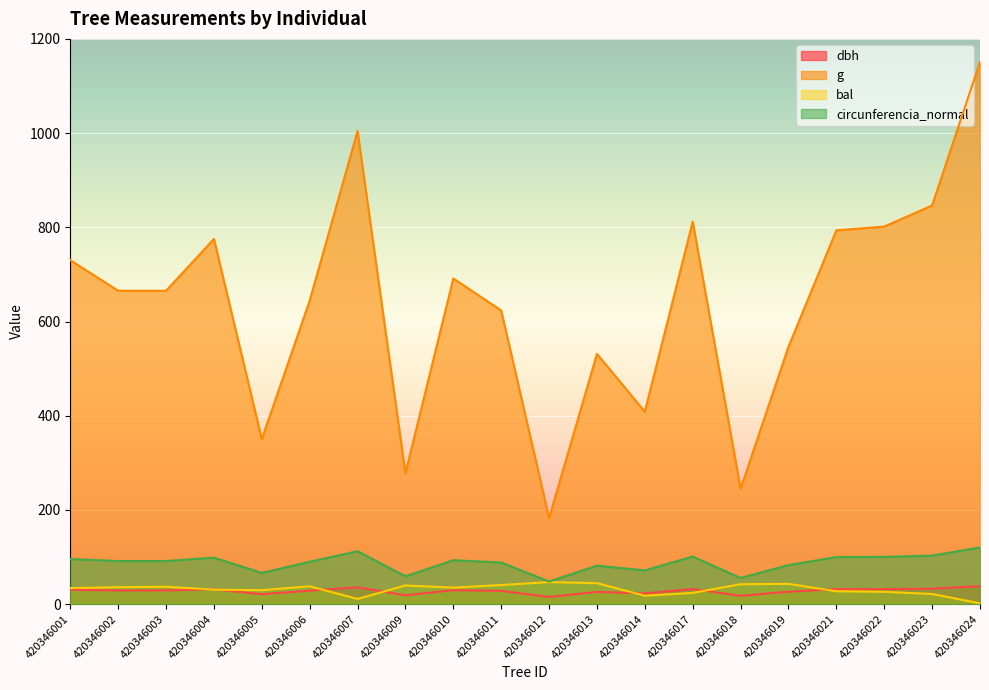

The value of dbh at 420346012 is 15.3. True or false?

True